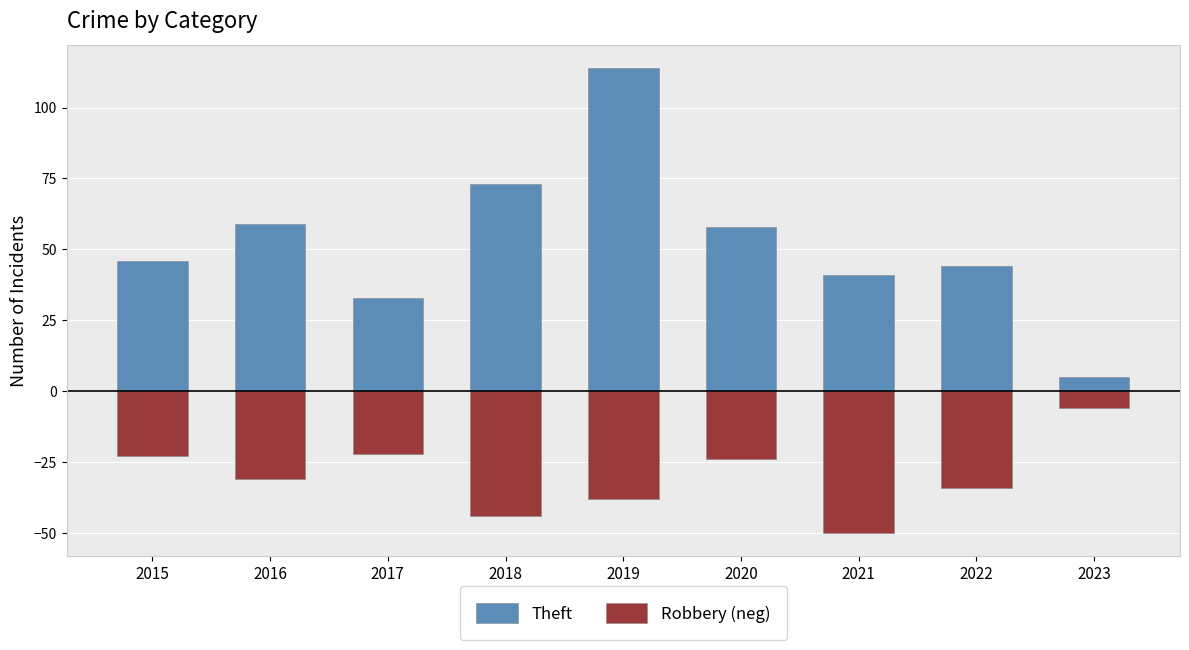

Reading left to right, what are all the values shown in this chart?

Theft: 46	59	33	73	114	58	41	44	5
Robbery (neg): -23	-31	-22	-44	-38	-24	-50	-34	-6